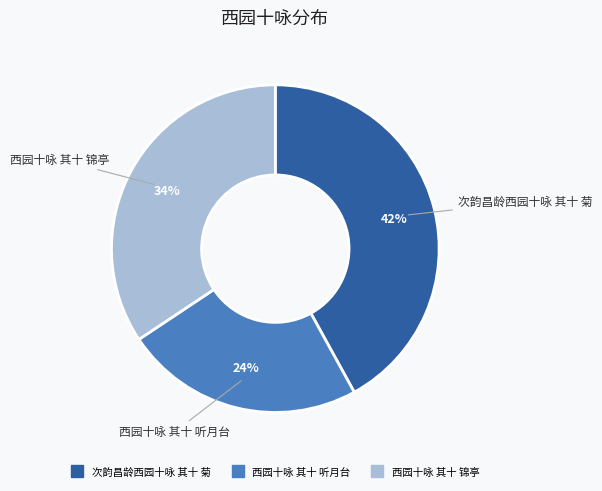

Which has a higher value, 西园十咏 其十 锦亭 or 西园十咏 其十 听月台?

西园十咏 其十 锦亭